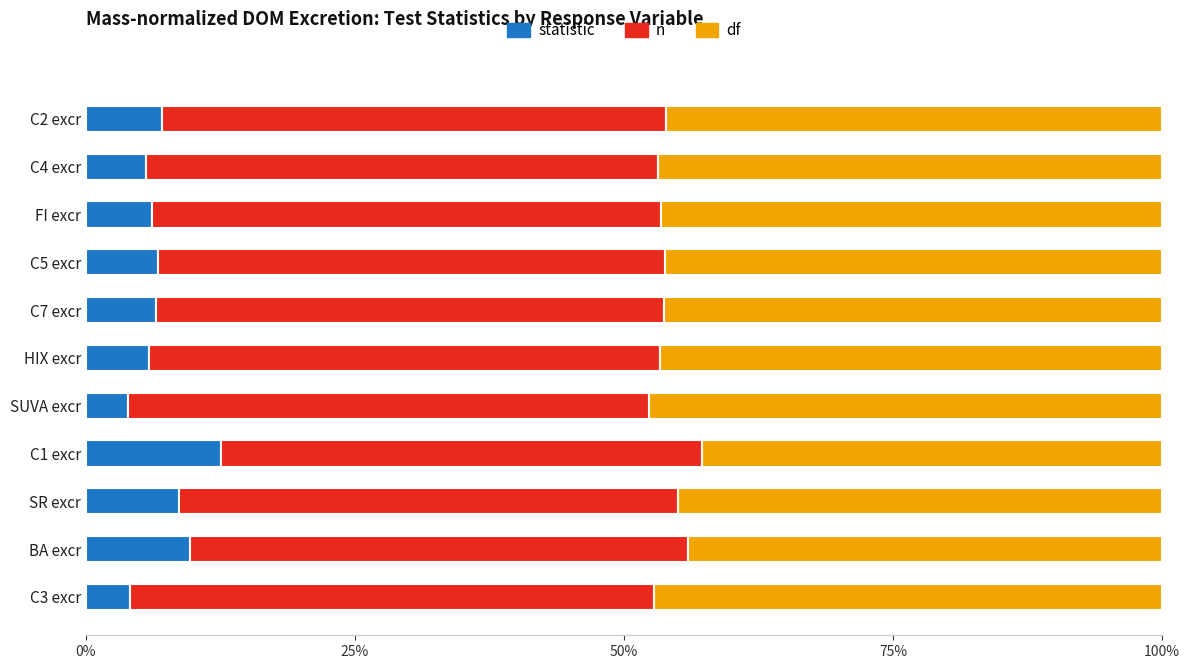

At which label does statistic reach its peak?

C1 excr